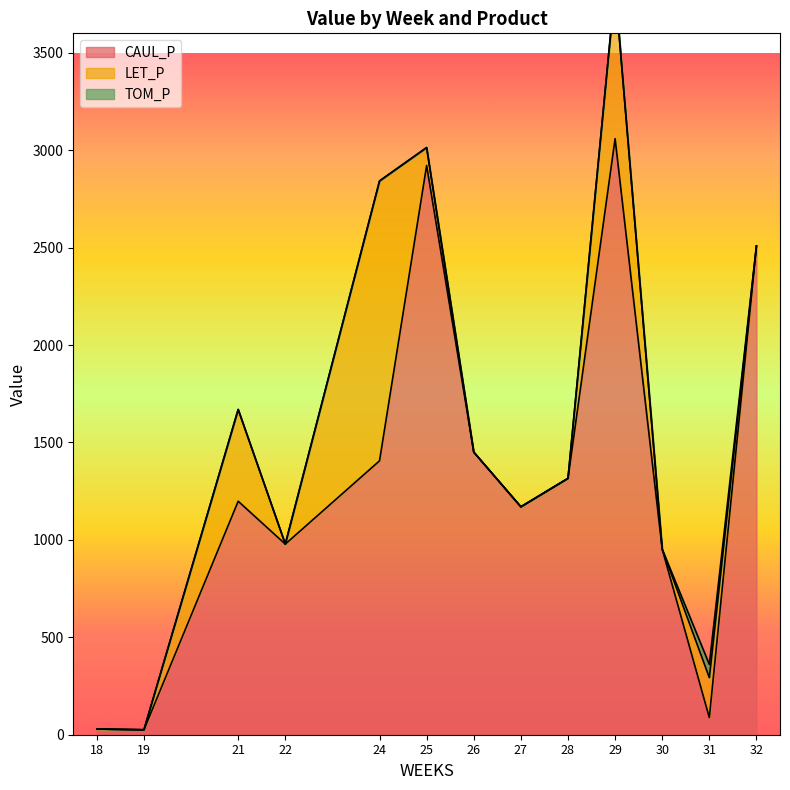

How many values in the CAUL_P series exceed 1198?

7